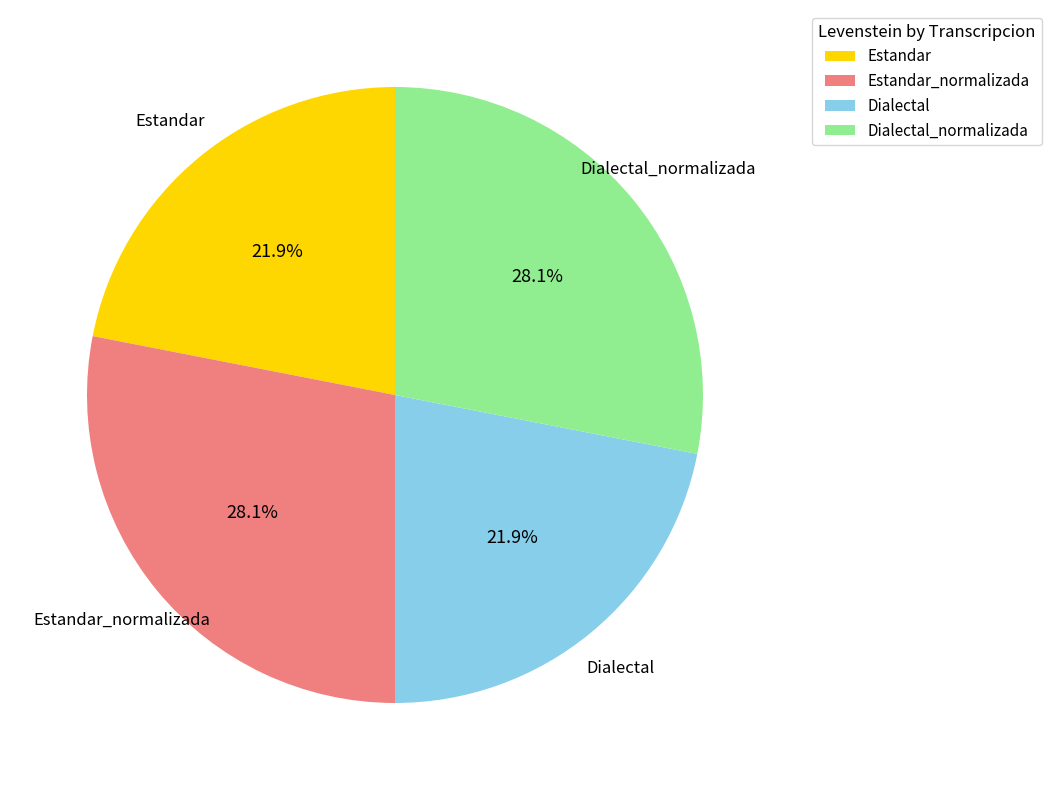

How much of the chart is everything except Dialectal?

78.1%